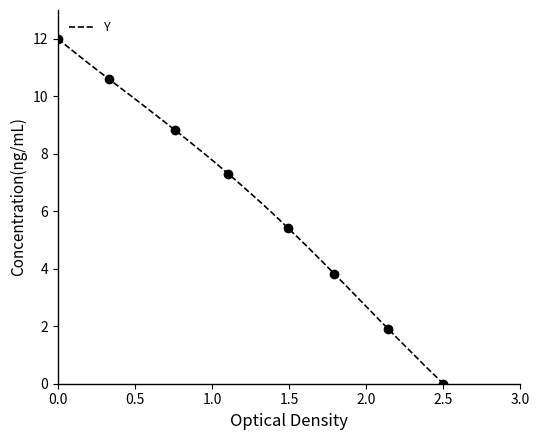

True or false: the data has more than 1 interior local peaks.

False